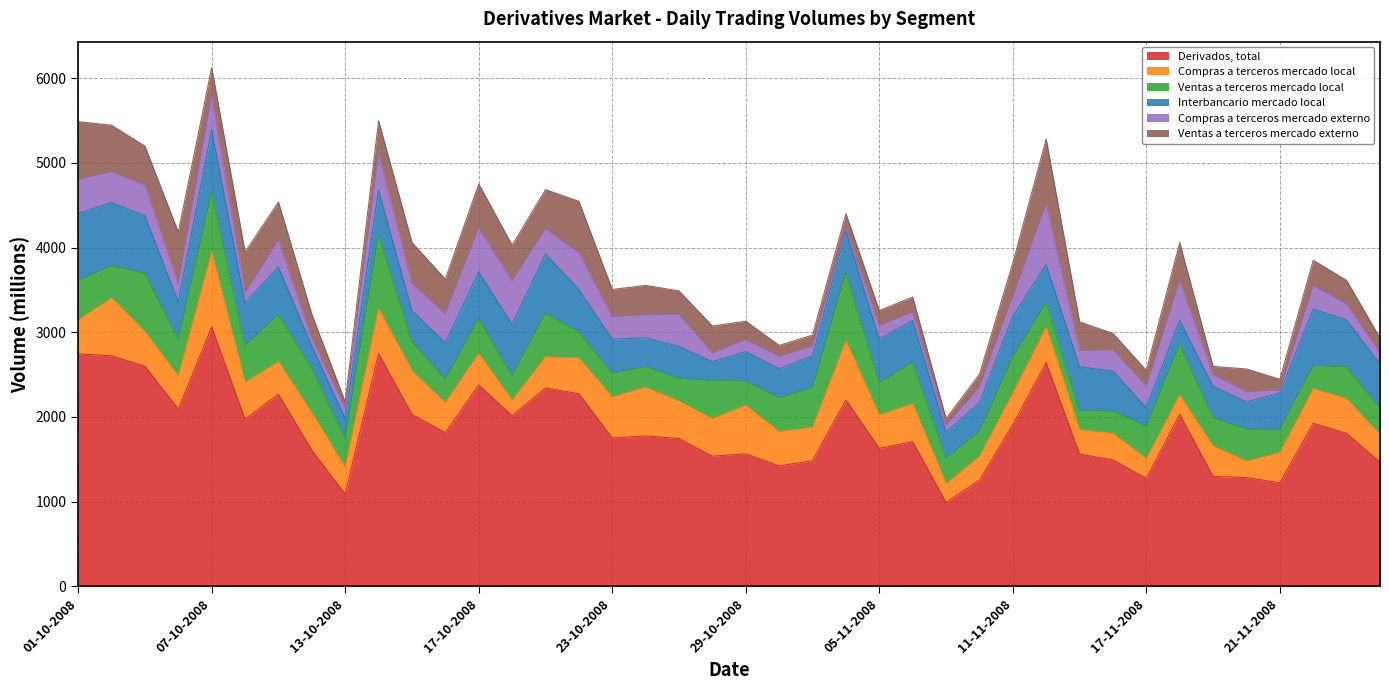

What is the spread (max minus min) of values at 21-11-2008?

1192